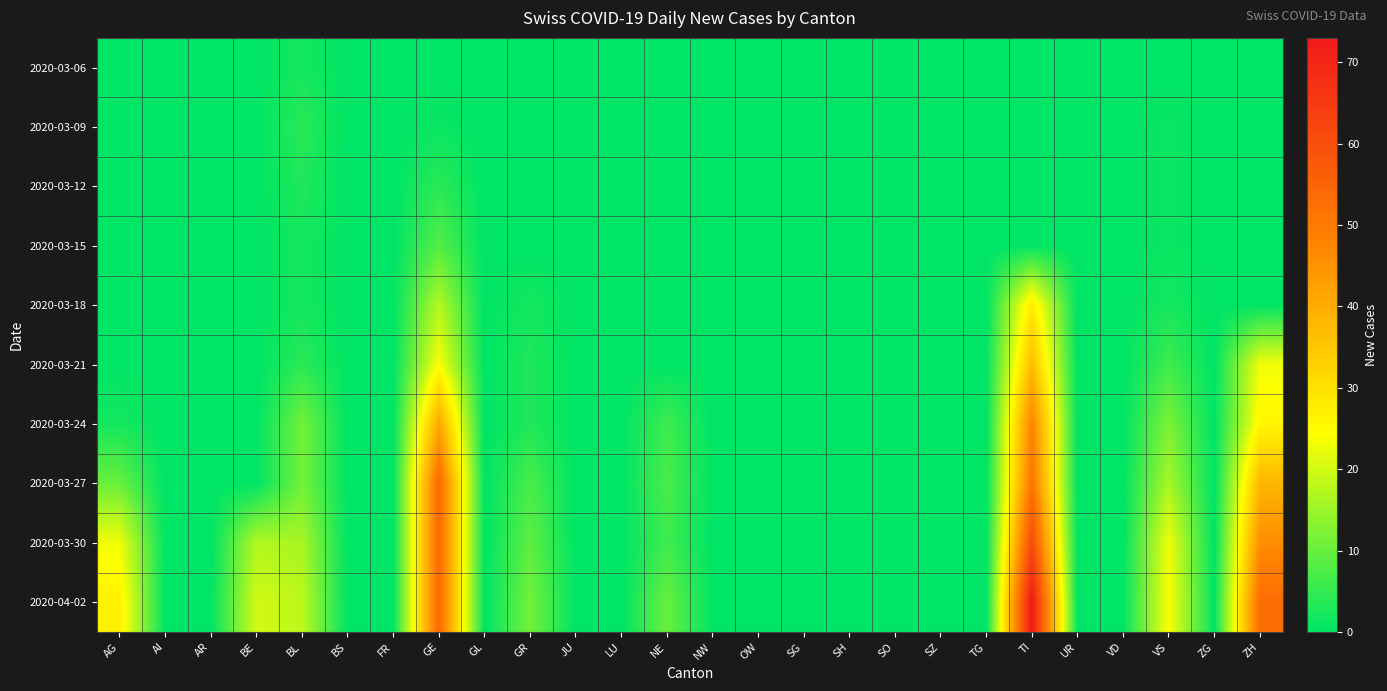

Rank the series by their maximum value, from highest to lowest.

2020-04-02, 2020-03-30, 2020-03-27, 2020-03-24, 2020-03-21, 2020-03-18, 2020-03-15, 2020-03-09, 2020-03-12, 2020-03-06